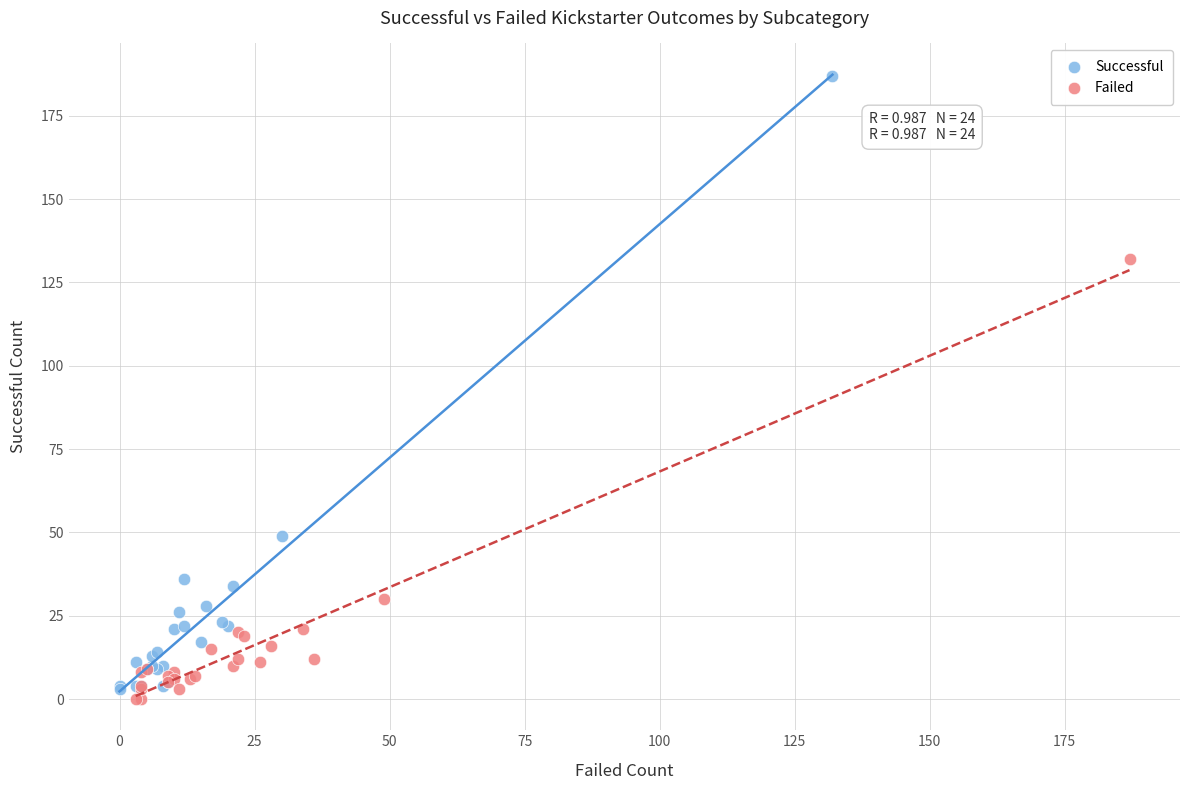

Which series has the largest Y range (max minus min)?

Successful